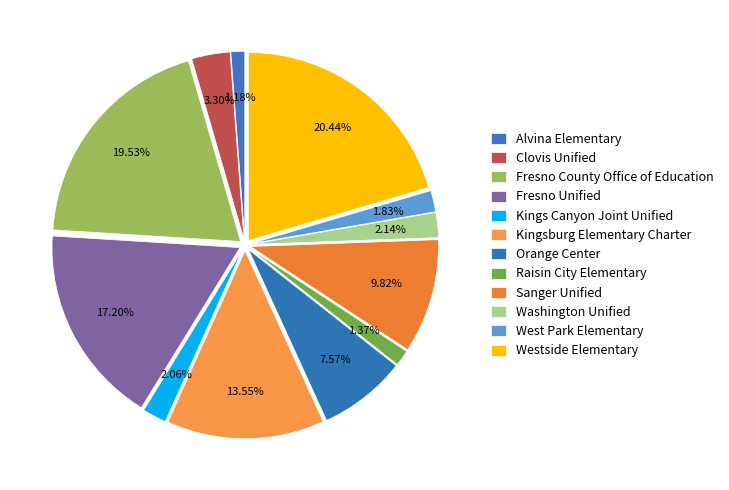

Does Sanger Unified represent more than half of the total?

No